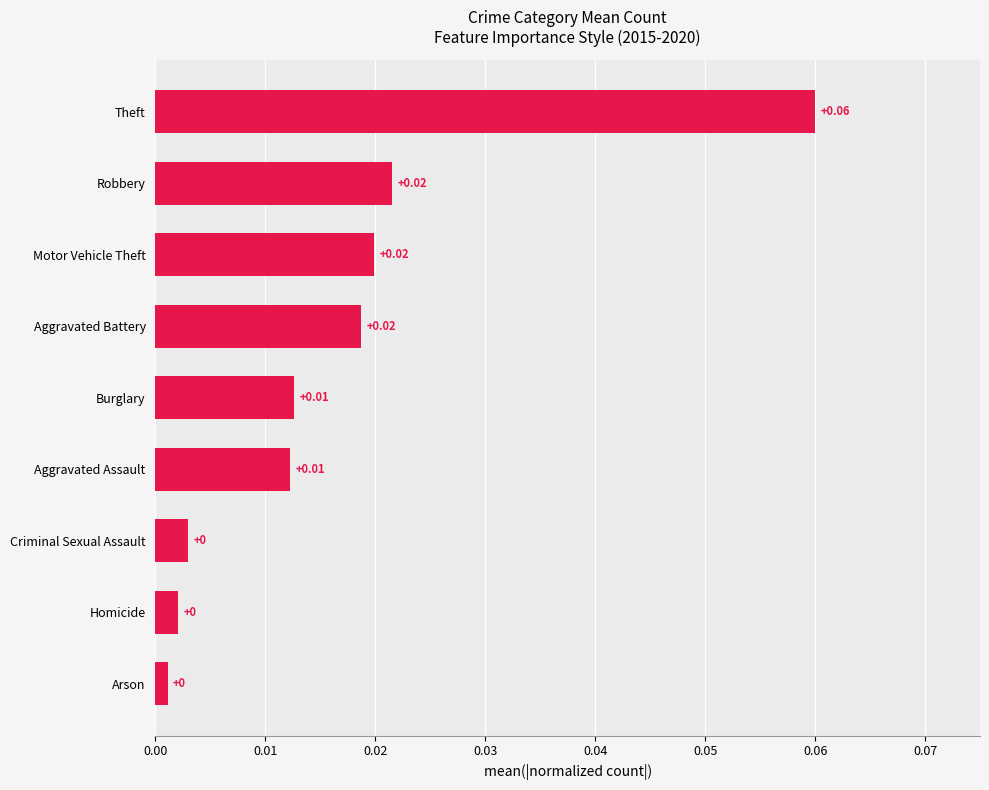

What is the label of the 1st bar from the bottom?

Arson